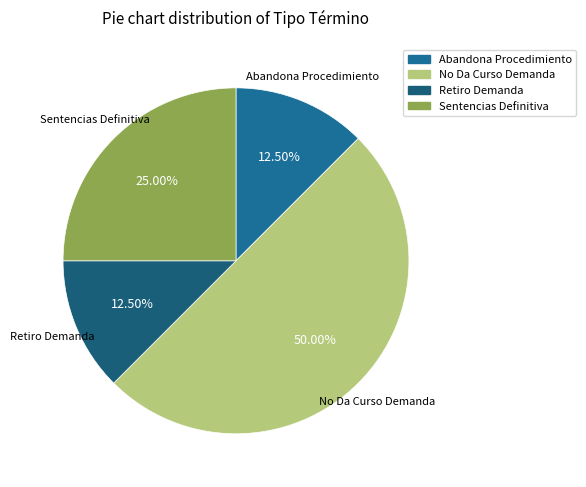

Which category has the biggest portion of the pie?

No Da Curso Demanda